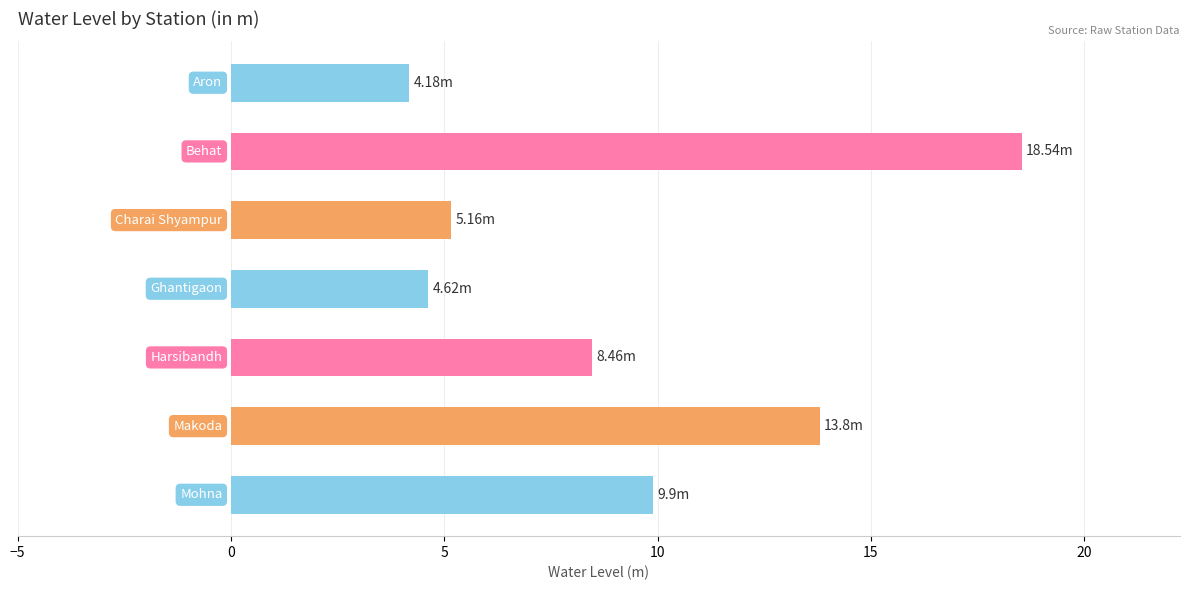

What is the sum of all values?

64.7